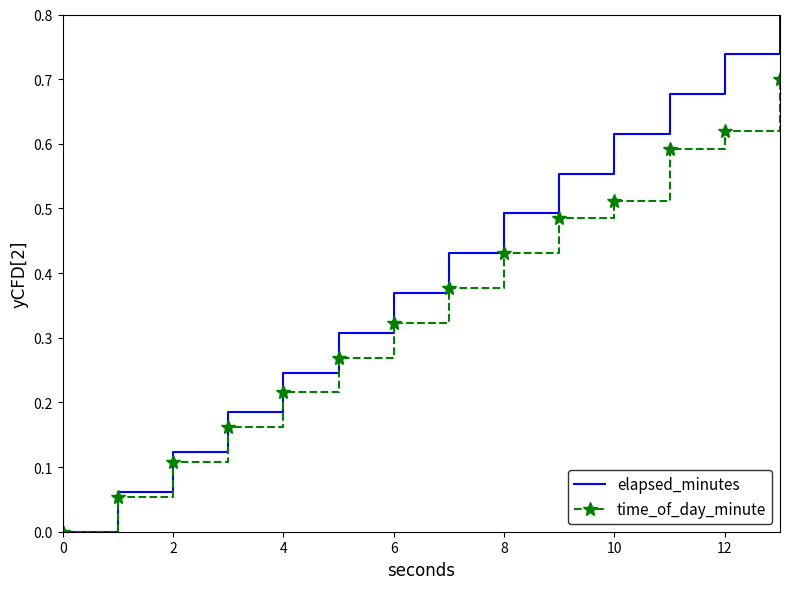

Which series has the widest spread of values?

elapsed_minutes